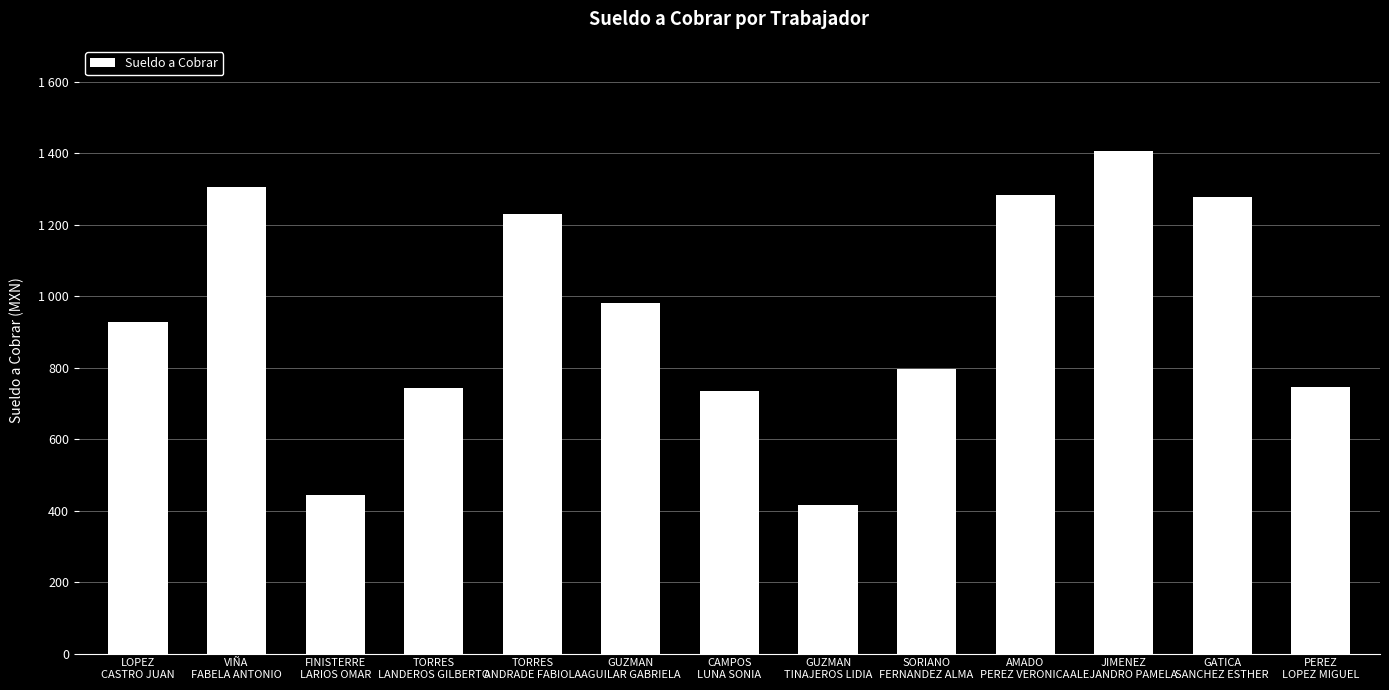

Does the chart contain any negative values?

No